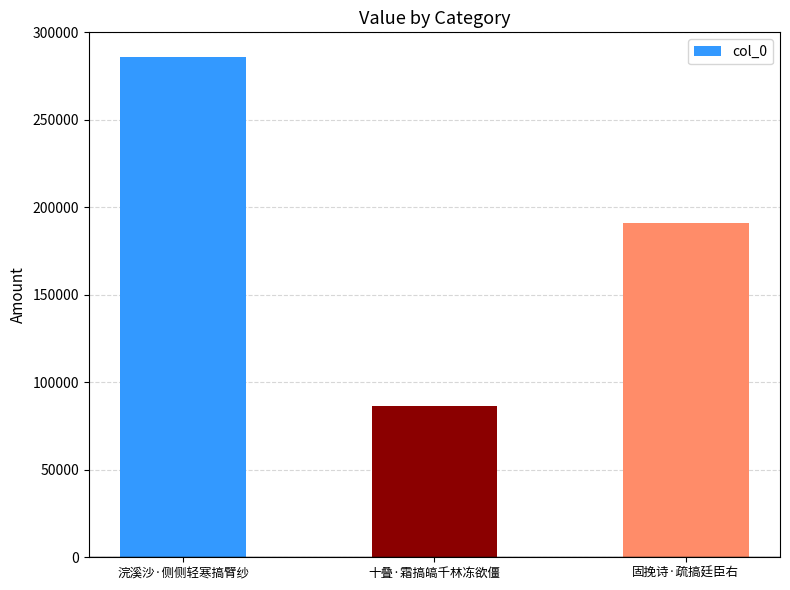

Which category has the highest value across all series?

浣溪沙·侧侧轻寒搞臂纱